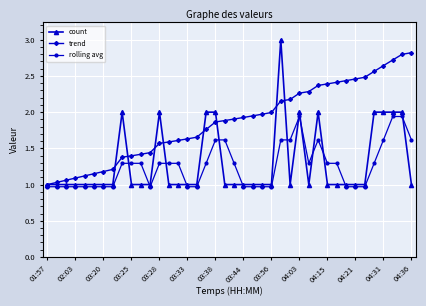

List the series in order of their peak value, lowest first.

rolling avg, trend, count